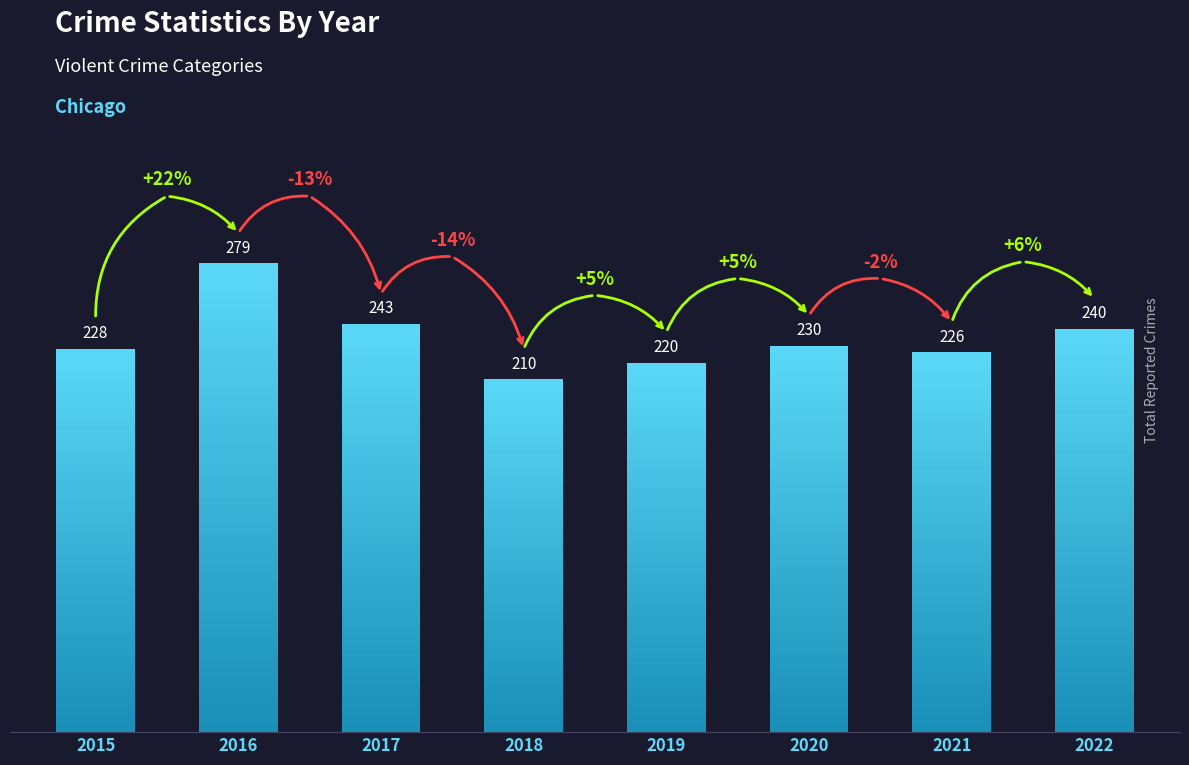

Approximately how many times larger is the value at 2017 compared to 2021?

1.1